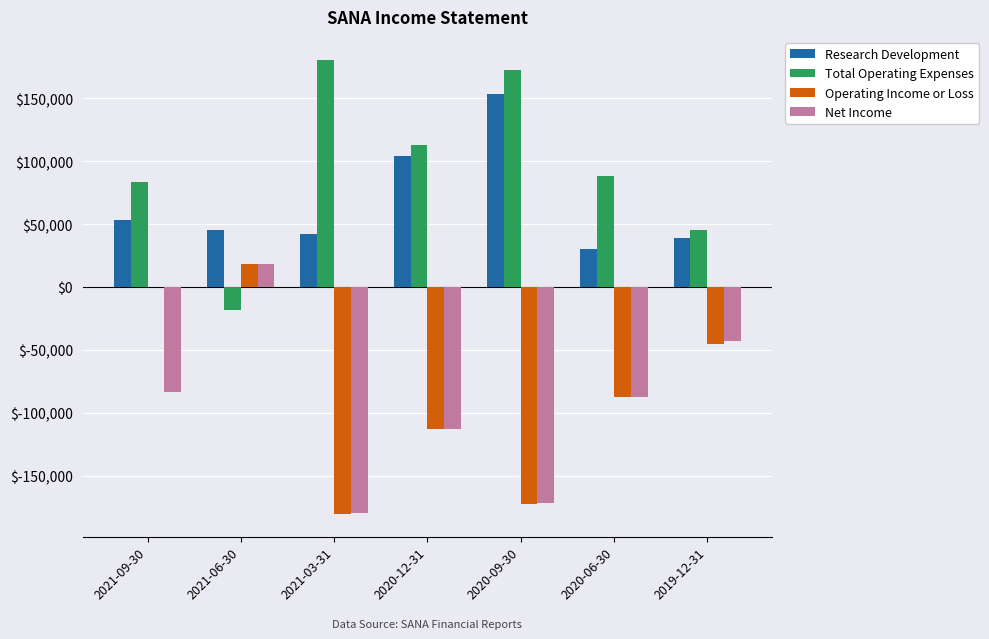

The value of Research Development at 2021-09-30 is 53200. True or false?

True